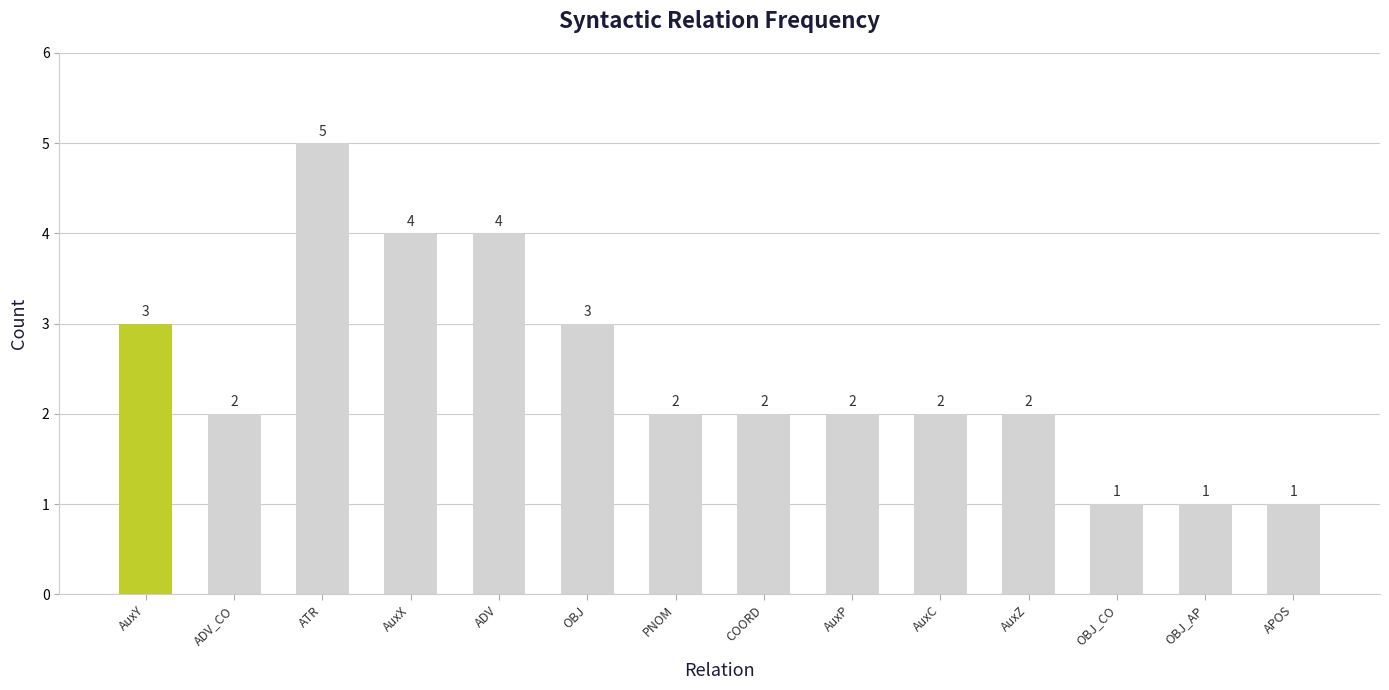

Between OBJ_AP and ATR, which is larger?

ATR